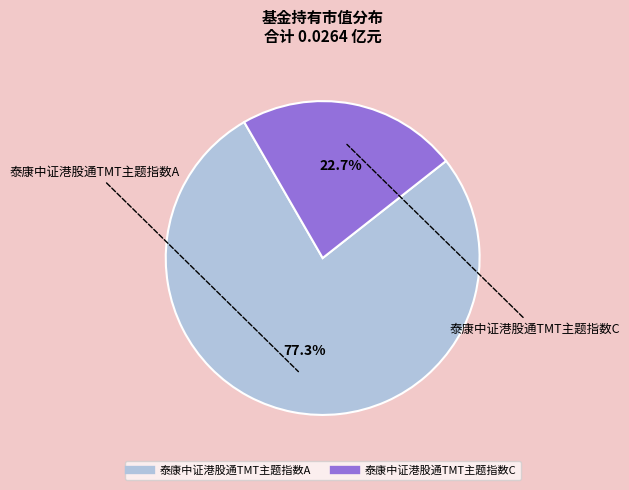

Do 泰康中证港股通TMT主题指数C and 泰康中证港股通TMT主题指数A together represent more than half of the pie?

Yes